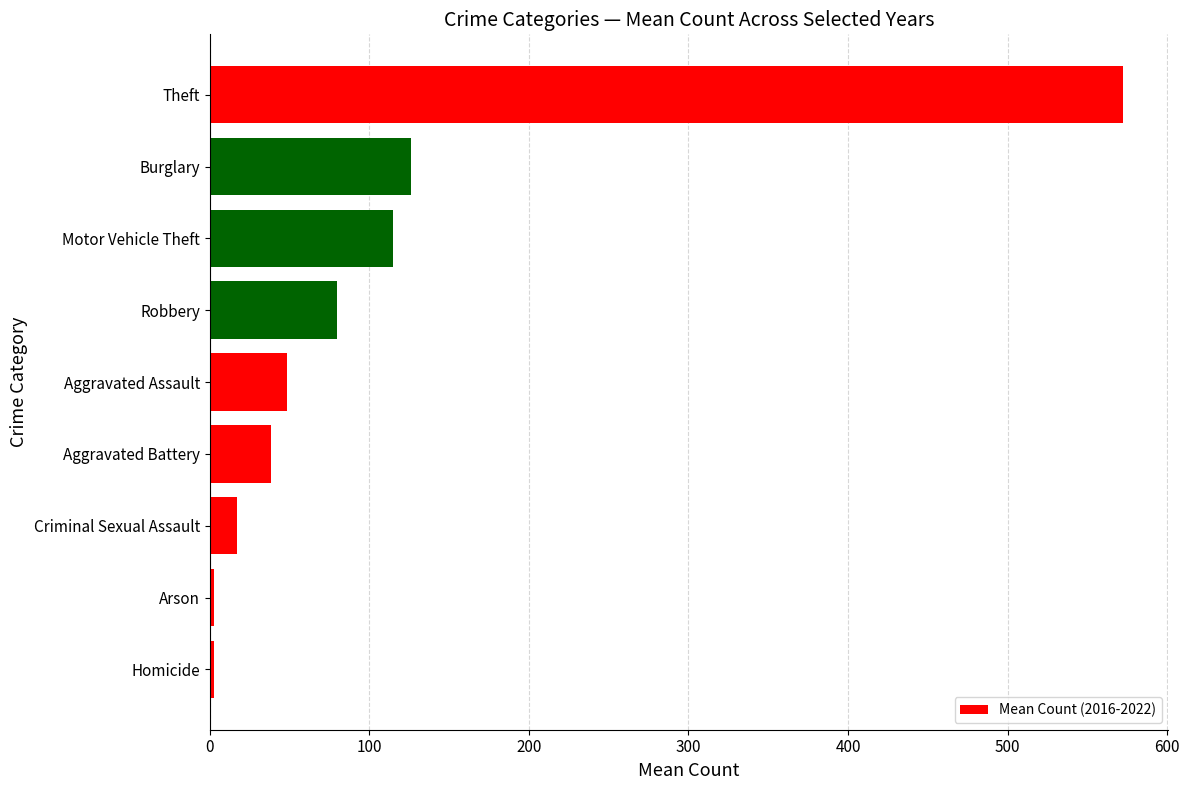

What is the change in value from Aggravated Battery to Burglary?

+87.7